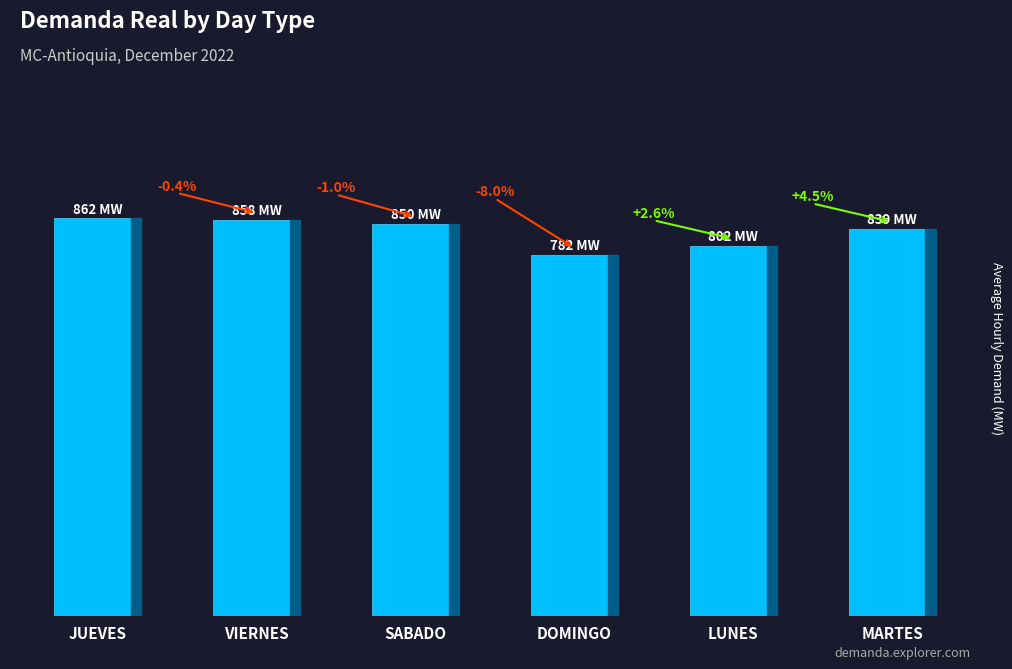

The value at VIERNES is 577.5. True or false?

False